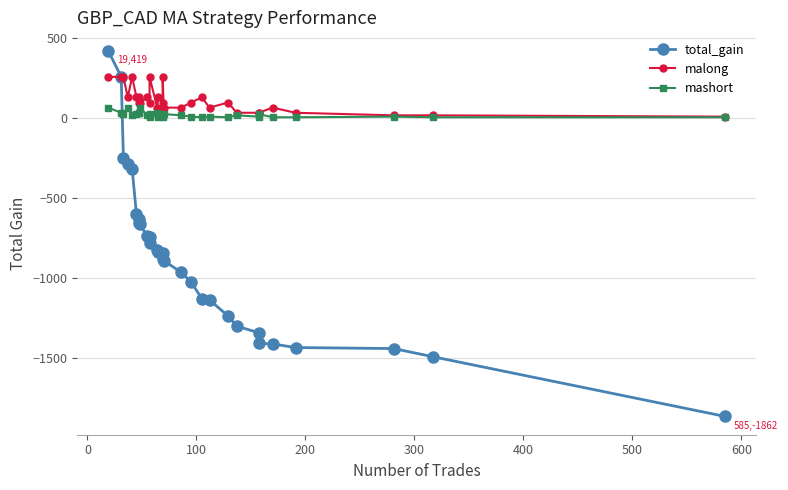

Reading left to right, what are all the values shown in this chart?

total_gain: 419.7	256.4	-248.4	-286.2	-315.7	-600.9	-633.2	-654.4	-662.6	-737.5	-741.6	-782.1	-826.7	-836.4	-844.2	-877.8	-889.6	-963.6	-1021.8	-1128.3	-1135.6	-1235.4	-1298.7	-1340.0	-1406.8	-1410.0	-1432.4	-1438.8	-1489.7	-1862.1
malong: 256.0	256.0	256.0	128.0	256.0	128.0	128.0	96.0	96.0	128.0	96.0	256.0	64.0	128.0	96.0	256.0	64.0	64.0	96.0	128.0	64.0	96.0	32.0	32.0	32.0	64.0	32.0	16.0	16.0	8.0
mashort: 64.0	32.0	24.0	64.0	16.0	24.0	32.0	32.0	64.0	16.0	24.0	8.0	32.0	8.0	16.0	4.0	24.0	16.0	8.0	4.0	8.0	4.0	16.0	8.0	24.0	4.0	4.0	8.0	4.0	4.0